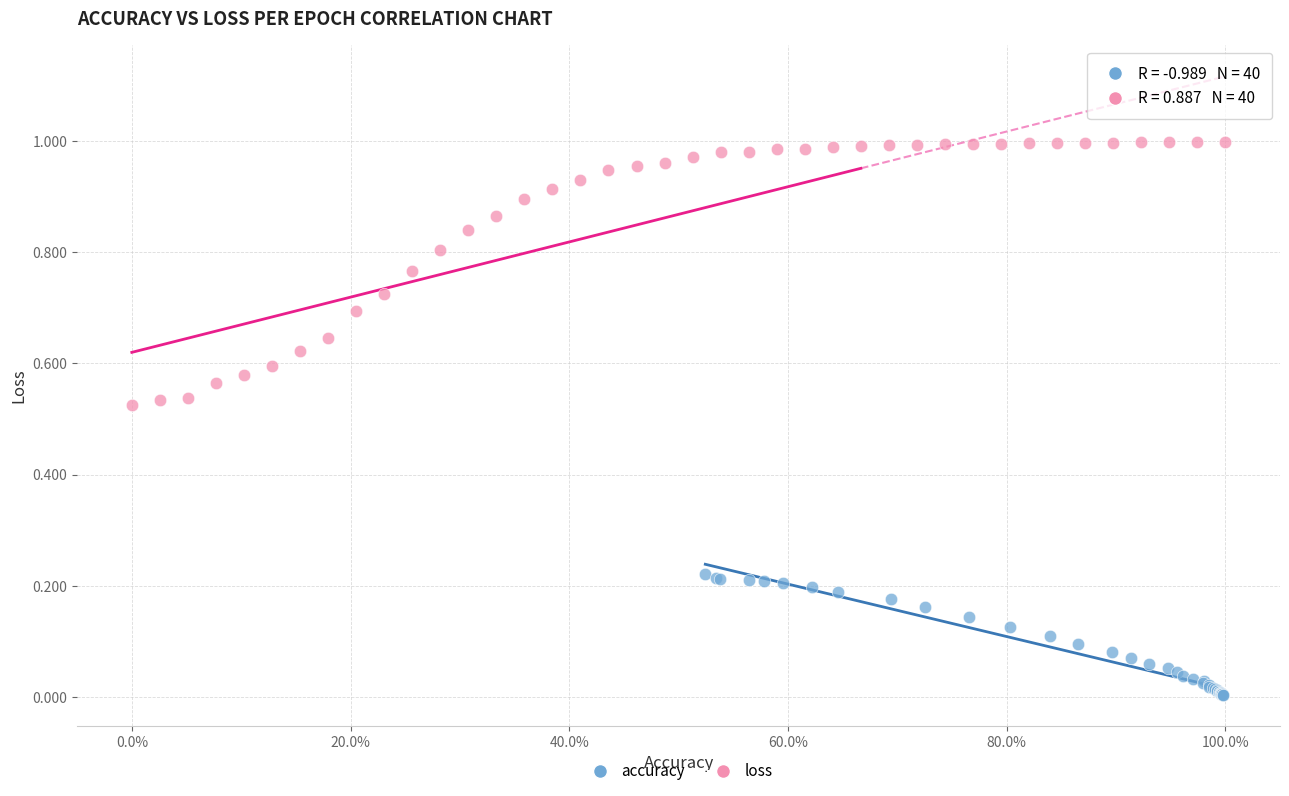

Which series contains the lowest Y value?

accuracy